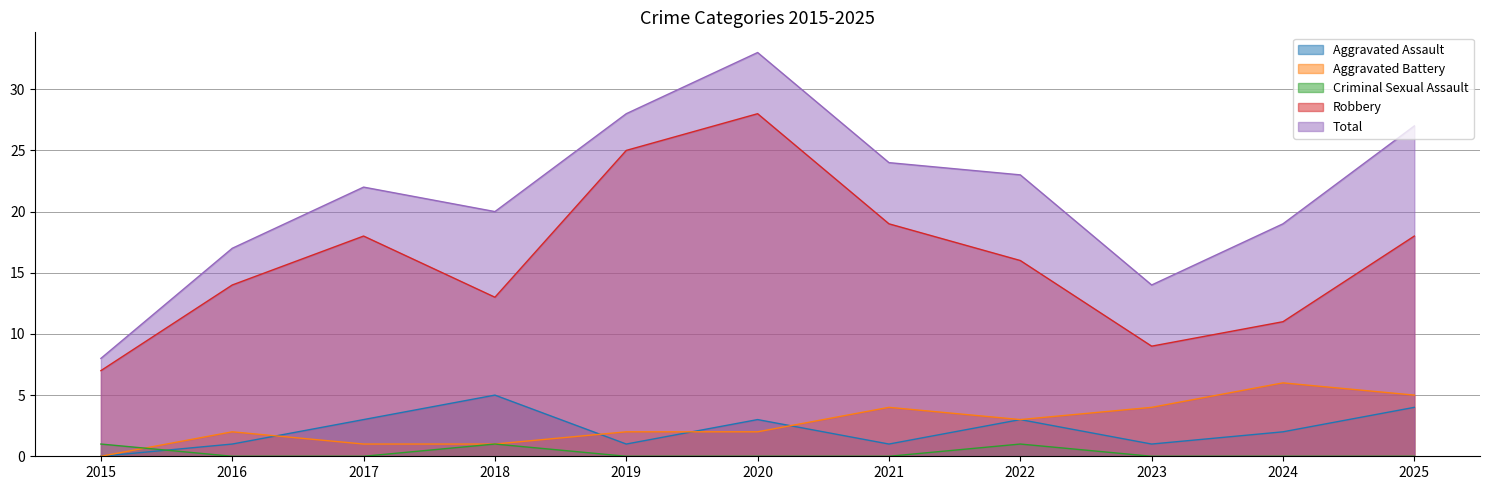

In Criminal Sexual Assault, how many points are higher than both neighbors (excluding endpoints)?

2